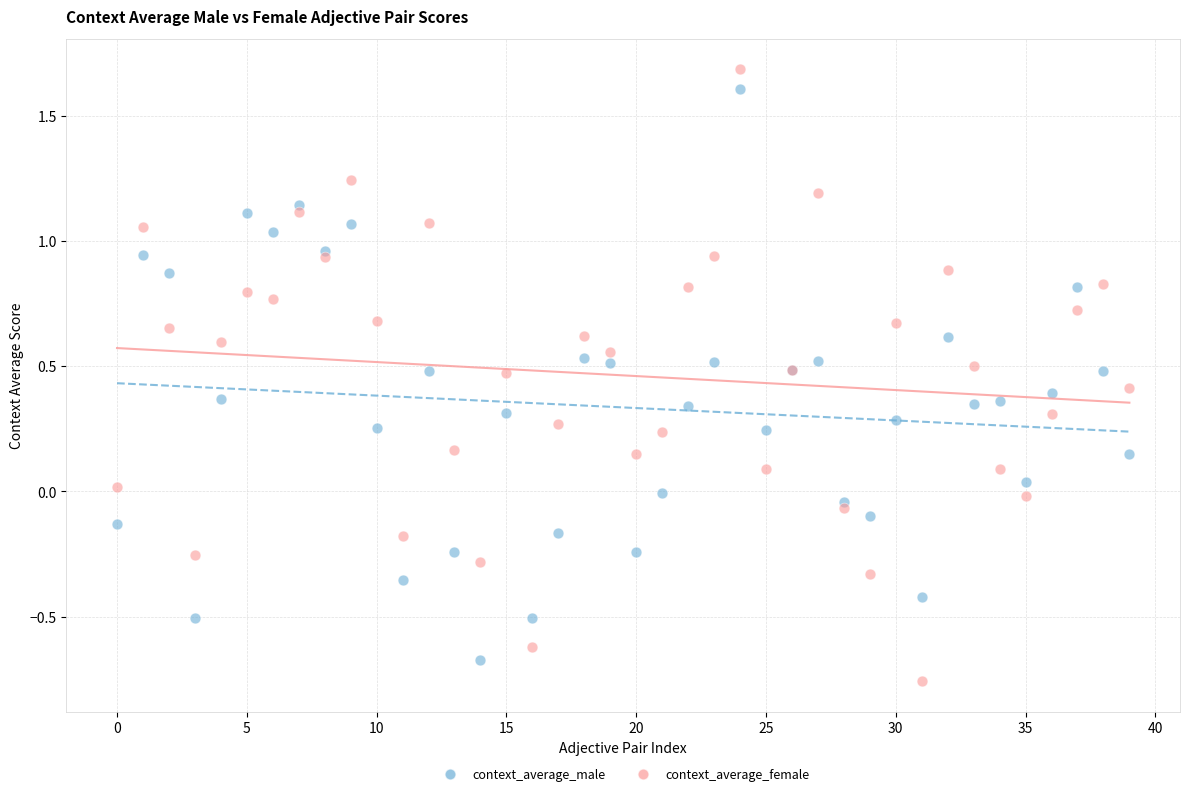

Which series has the largest Y range (max minus min)?

context_average_female